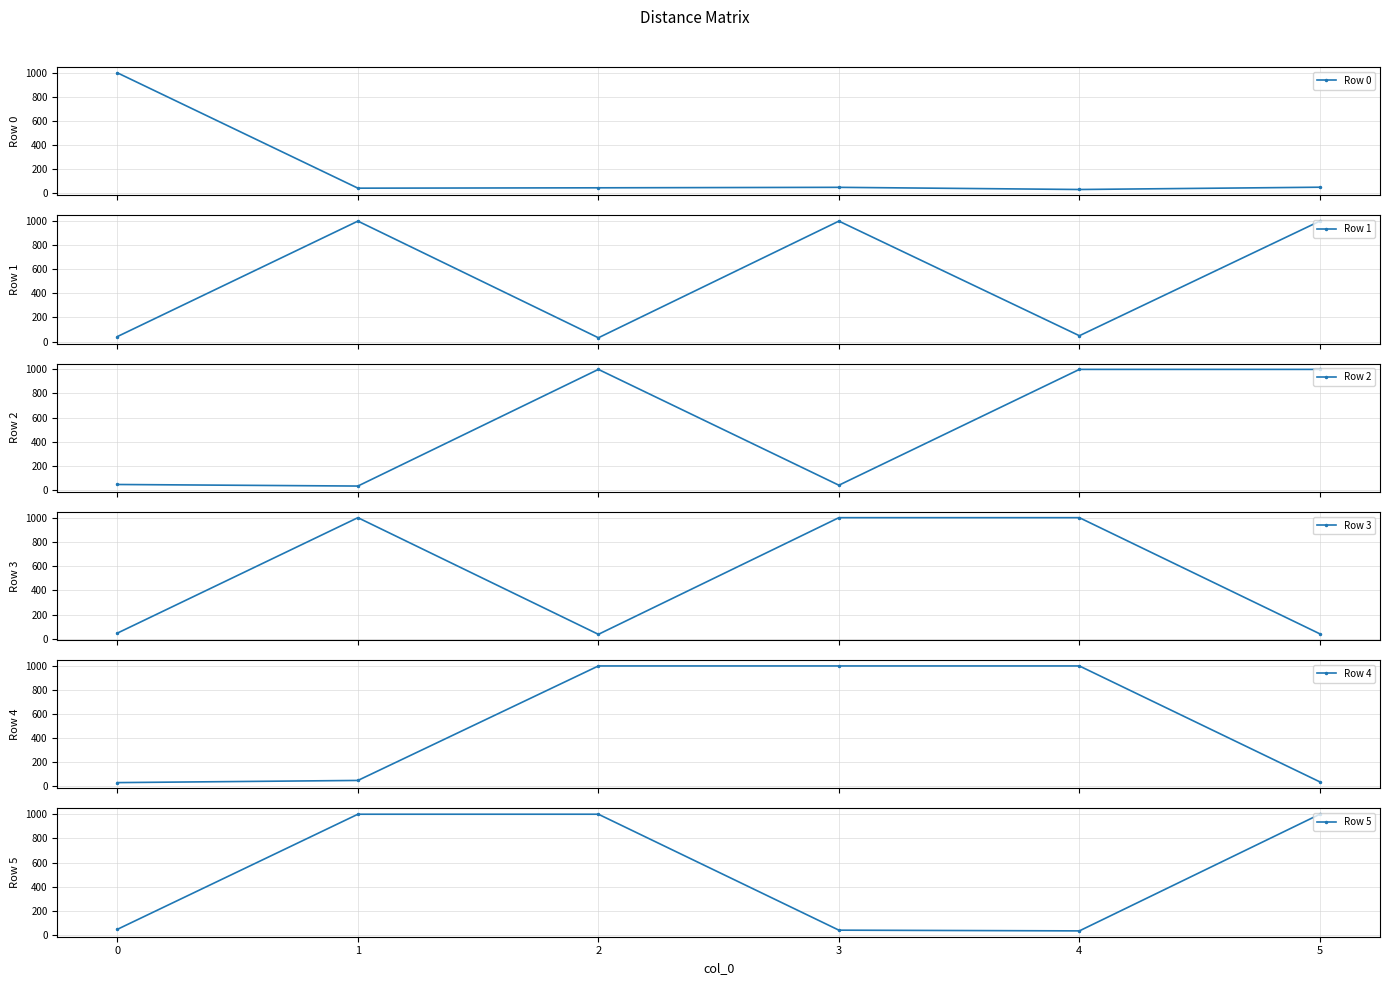

What is the difference between the highest and lowest values at 5?

964